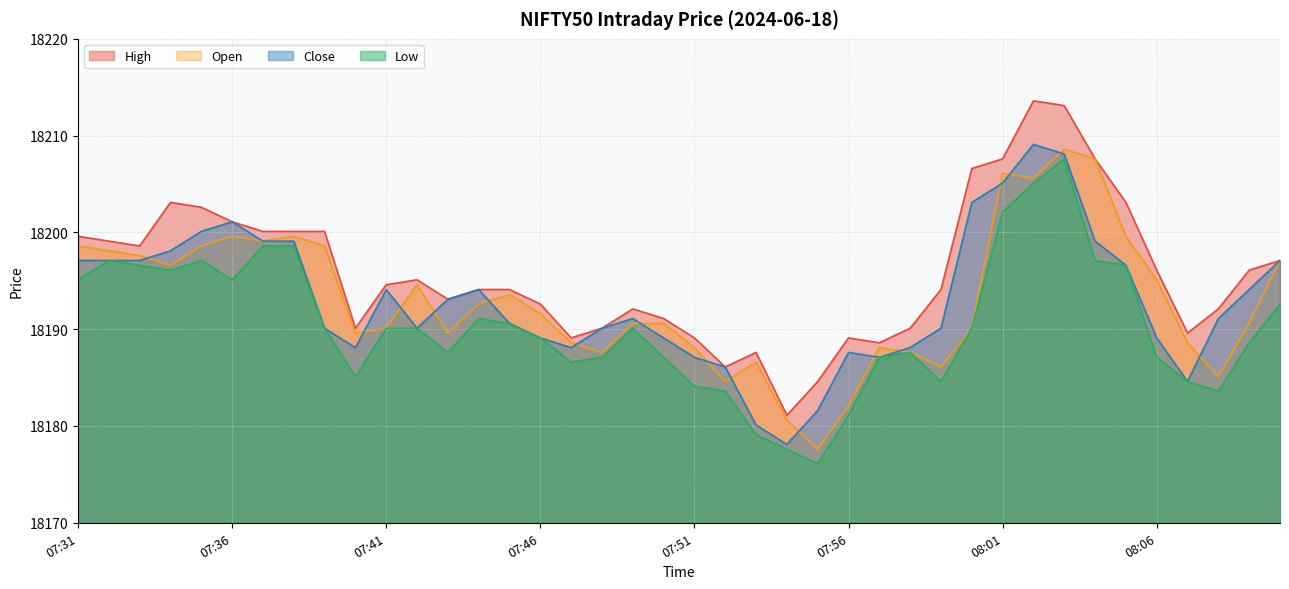

At which category is the sum across all series the highest?

08:03